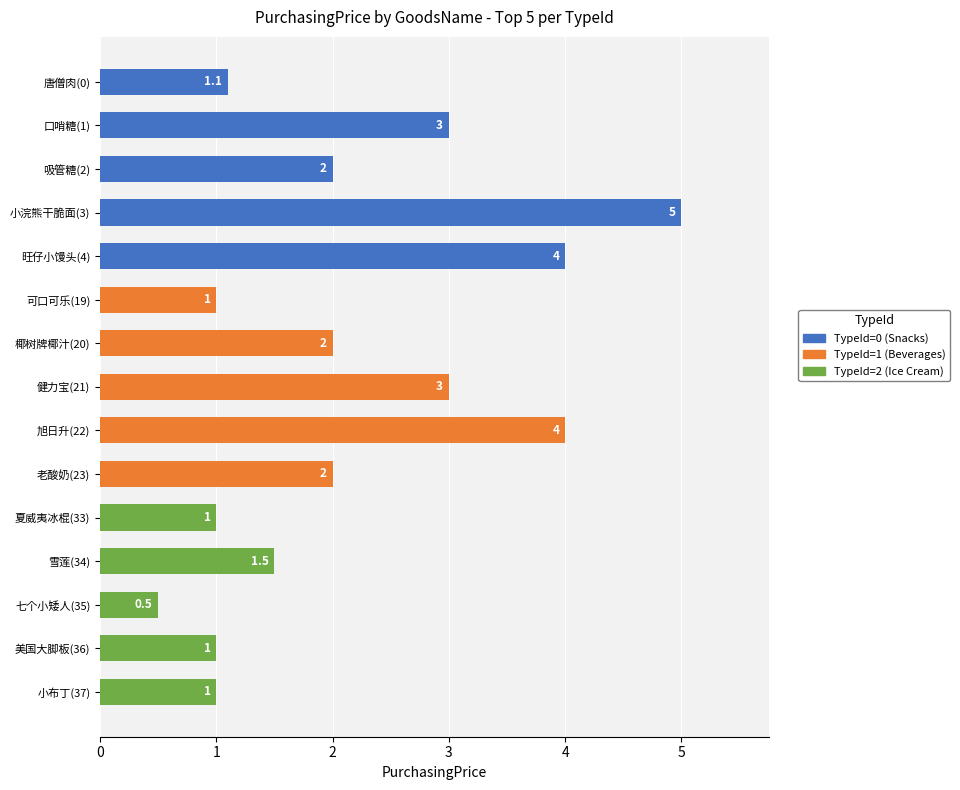

What is the greatest value displayed?

5.0